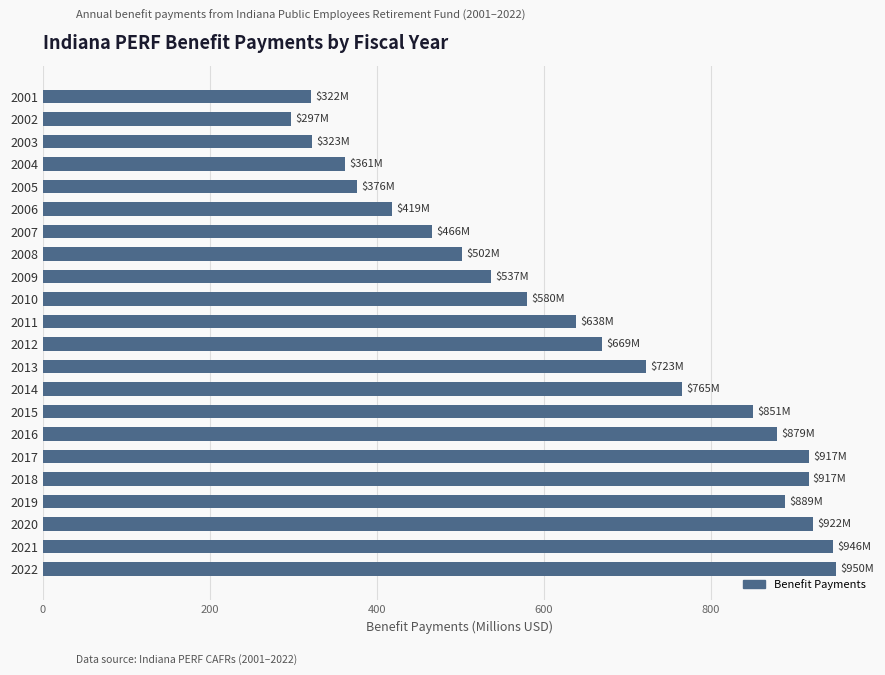

What is the sum of all values?

14247.5